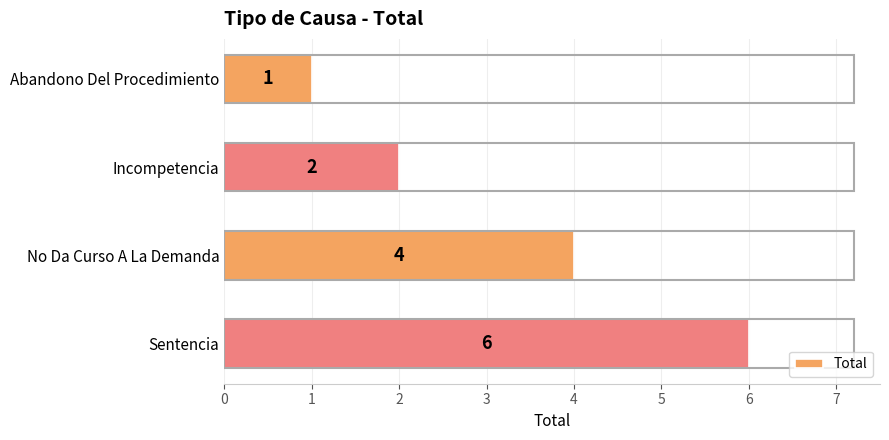

Reading top to bottom, transcribe all the data shown in this chart.

Abandono Del Procedimiento=1	Incompetencia=2	No Da Curso A La Demanda=4	Sentencia=6